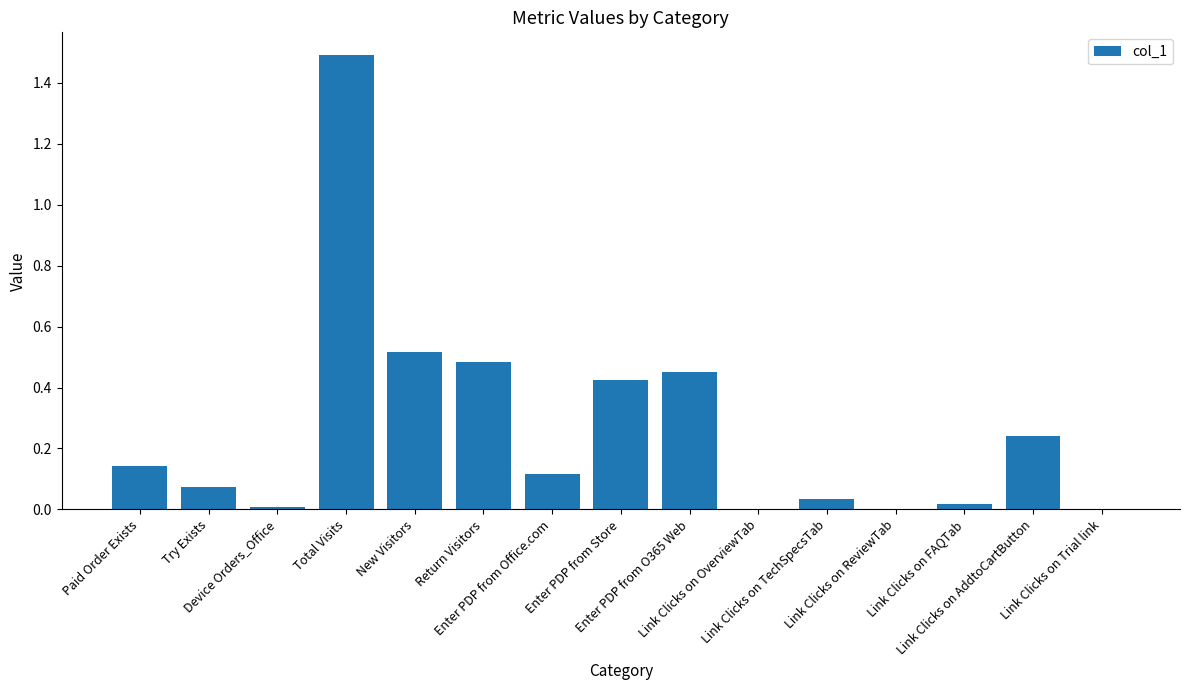

Are the bars grouped side by side (vs. stacked)?

No